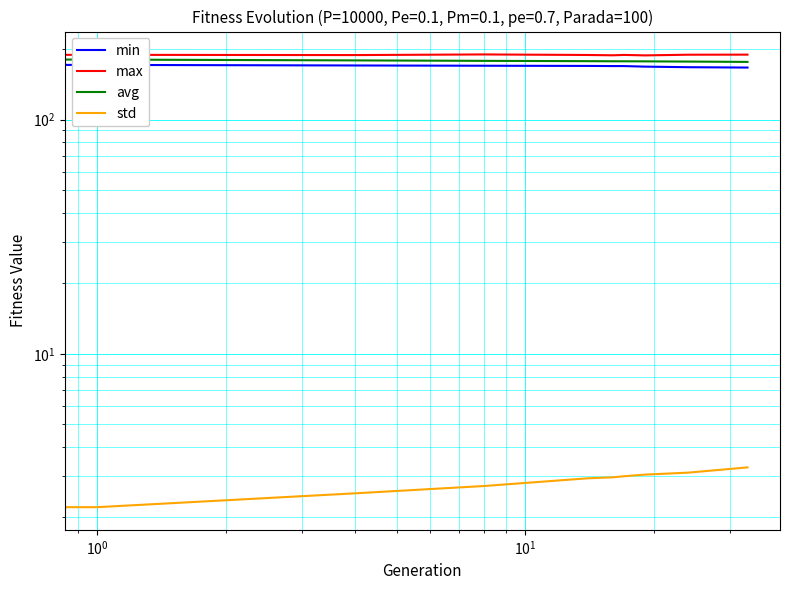

What is the sum of all std values?

28.0